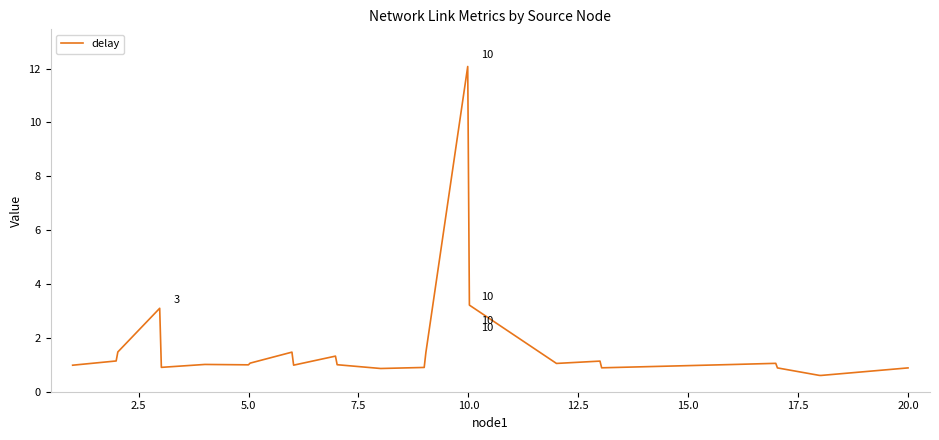

What is the smallest value displayed?

0.6